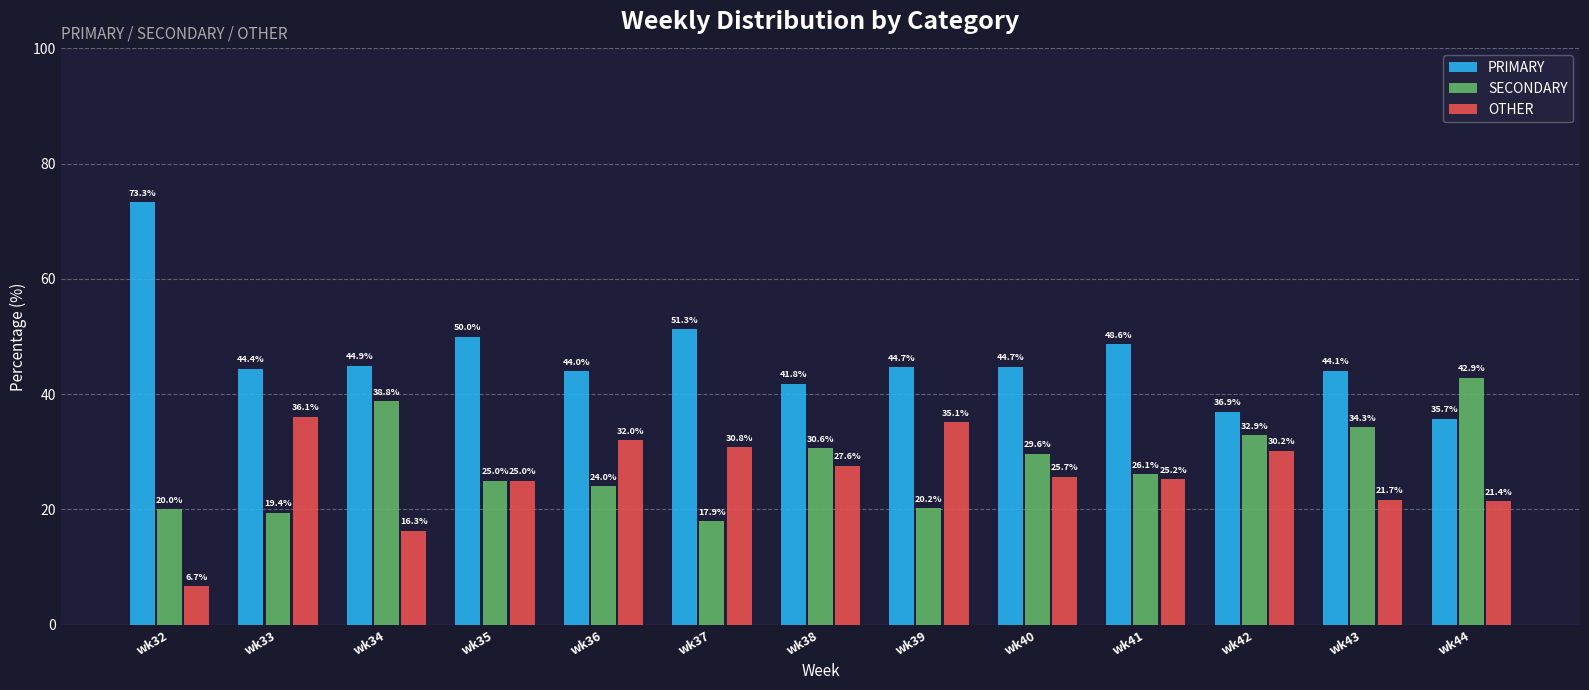

Count the number of categories in the chart.

13